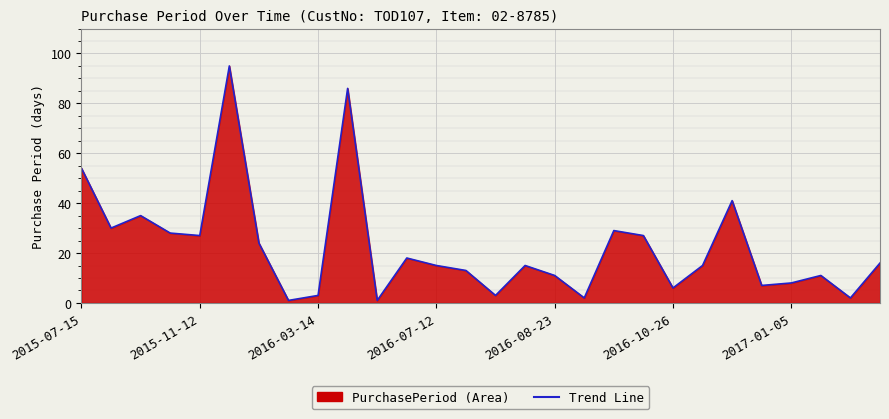

The chart shows a value of 23 at 2015-07-15. True or false?

False